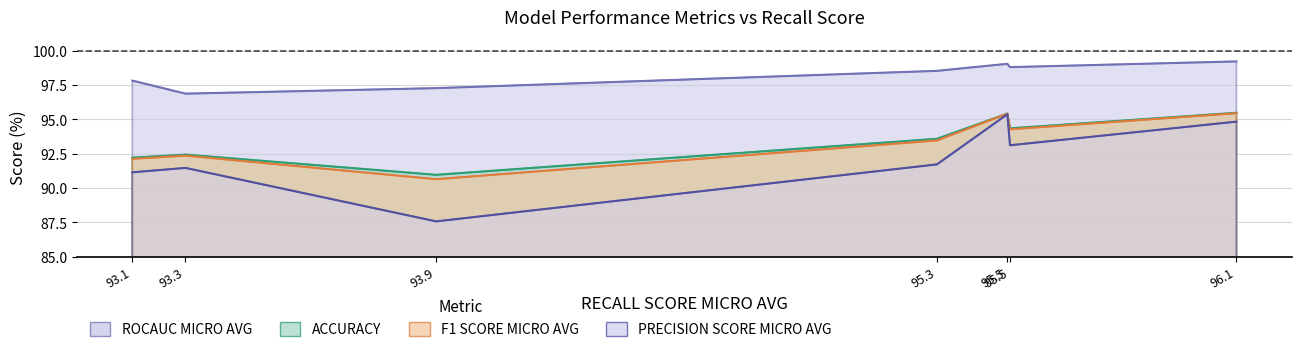

The ACCURACY series shows 58.8 at random_forest. True or false?

False